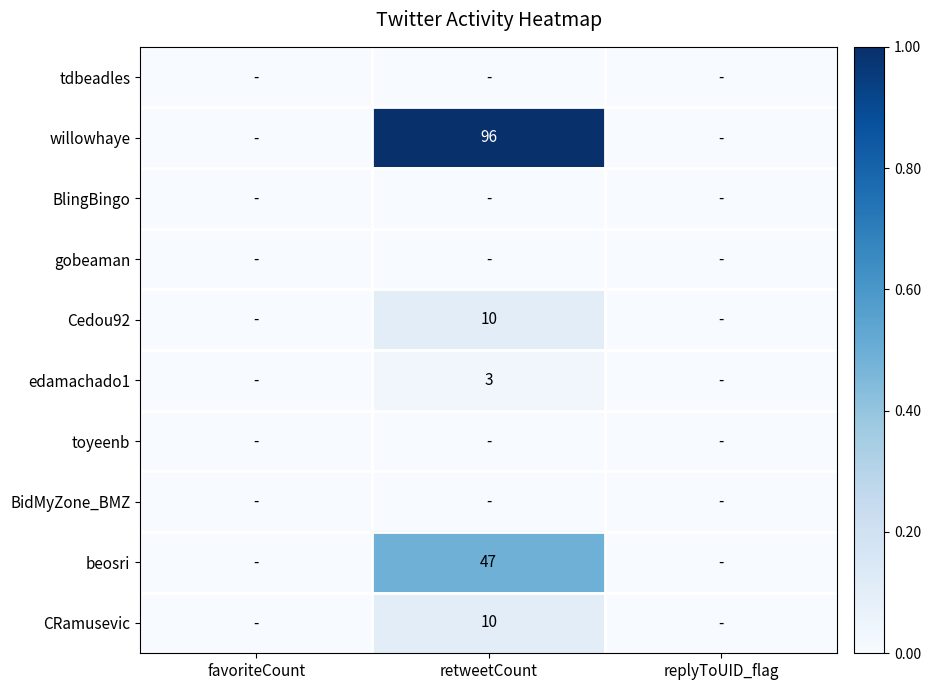

The beosri series shows 27 at retweetCount. True or false?

False